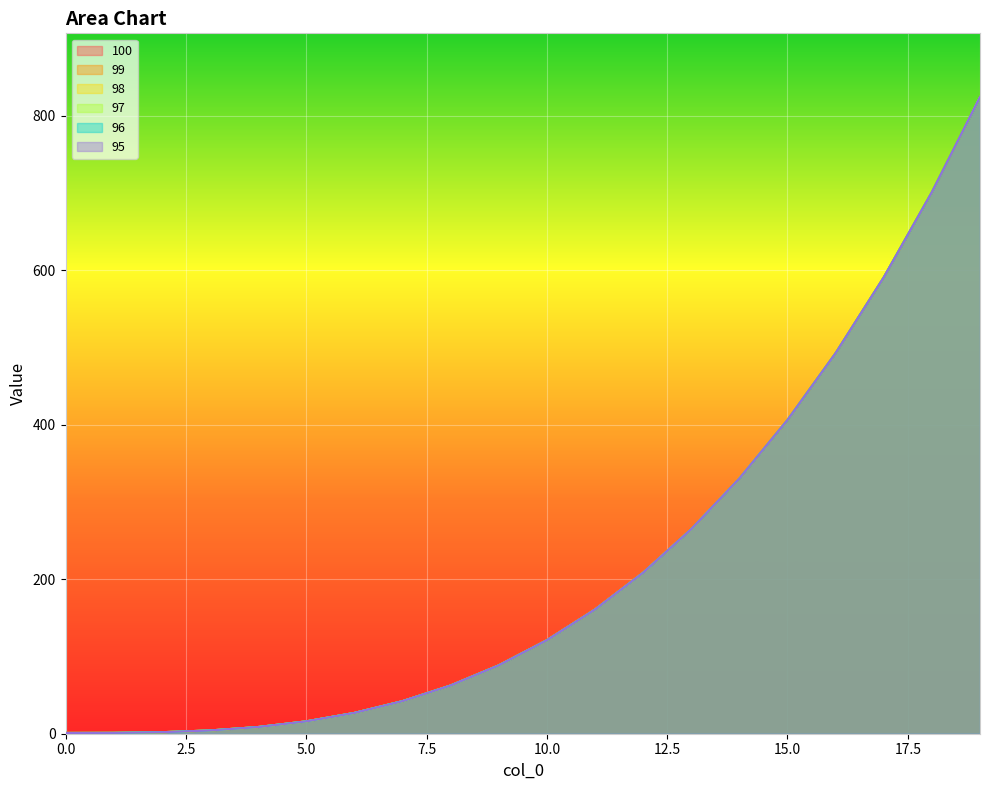

What is the sum of the 98 values at 4 and 3?

12.9